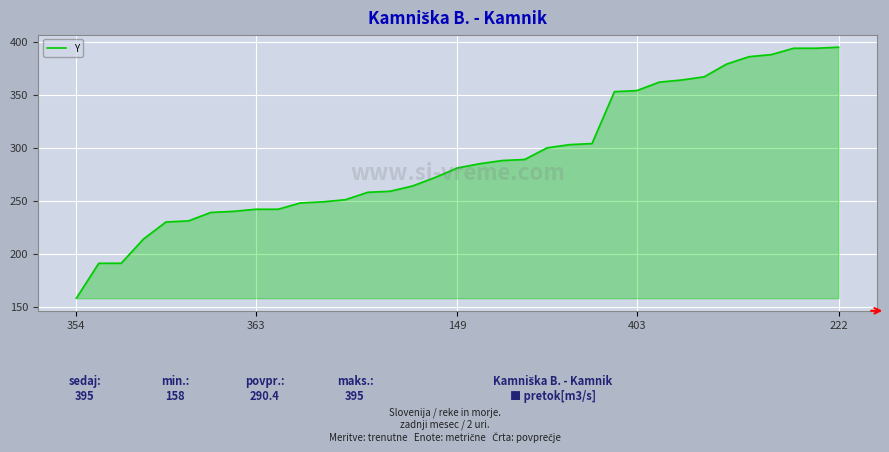

What is the smallest value displayed?

158